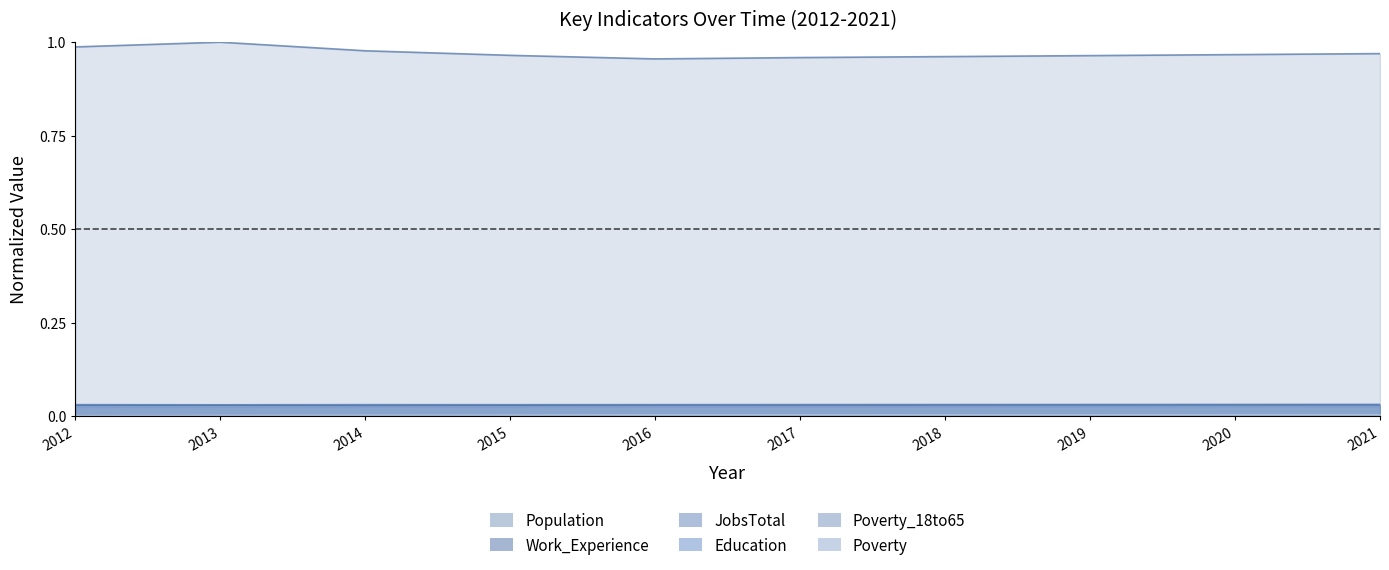

Rank the series by their maximum value, from lowest to highest.

Poverty_18to65, Poverty, Education, Work_Experience, JobsTotal, Population